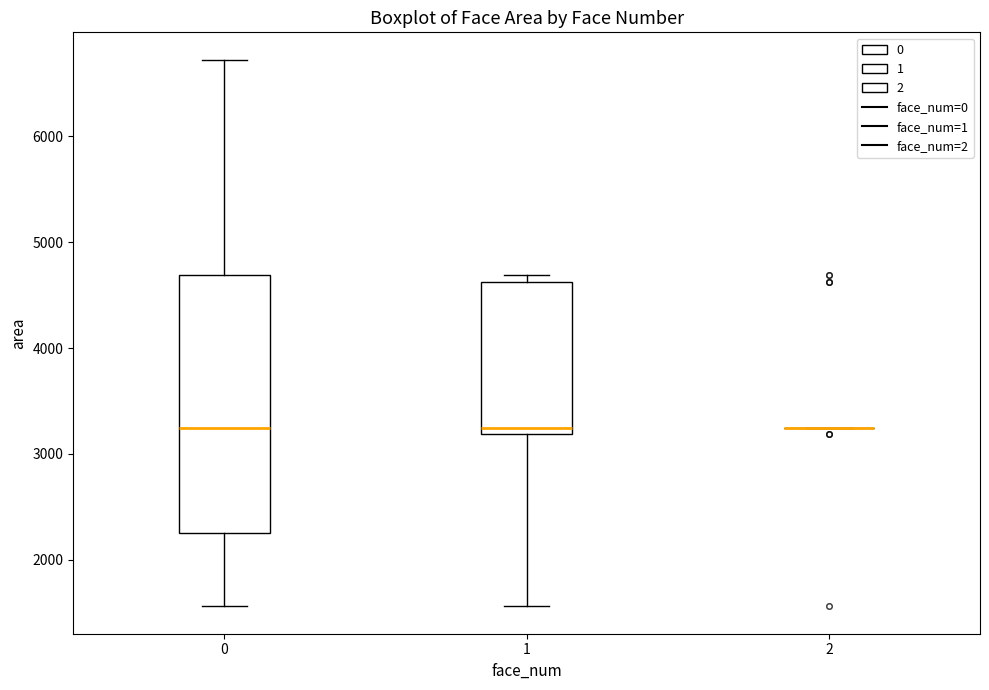

Reading left to right, transcribe this box plot: for each box, give where its median line is, the range the box spans, and where its two whiskers end, as read against the y-axis. The values are not printed on the chart, so give them approximately, as read against the axis.

0: median 3200, box 2300 to 4700, whiskers 1600 to 6700
1: median 3200 (just above the box's lower edge), box 3200 to 4600, whiskers 1600 to 4700
2: box collapsed to a line at 3200, whiskers 3200 to 3200